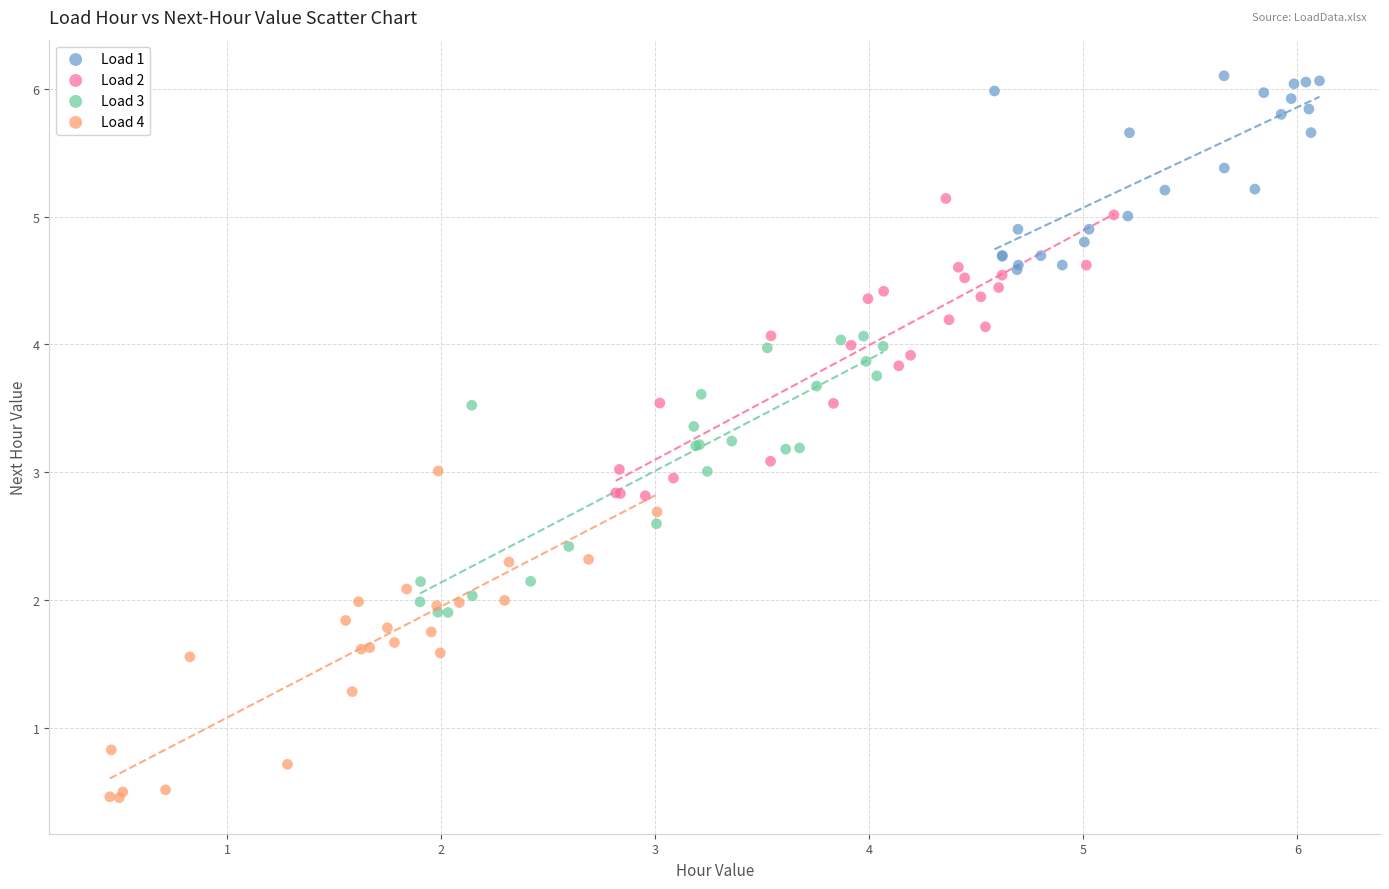

Which series contains the highest Y value?

Load 1